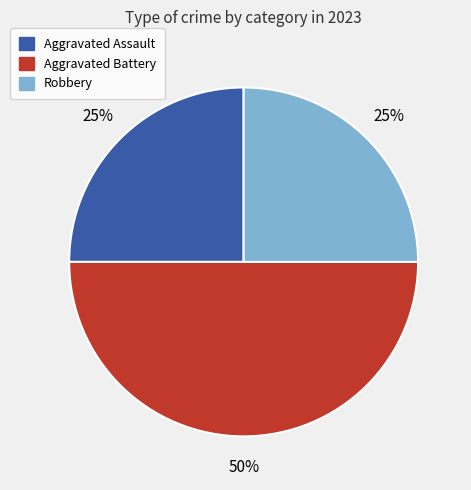

What is the ratio of the value at Aggravated Assault to the value at Aggravated Battery?

0.5